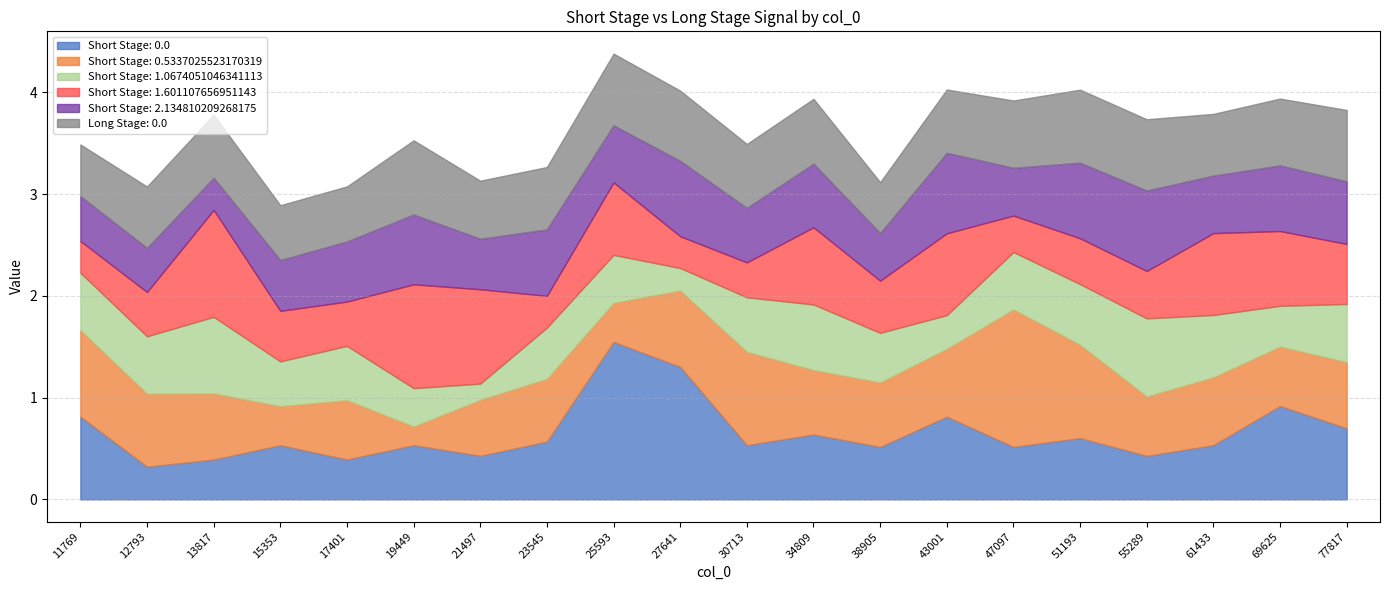

Rank the categories by Short Stage: 1.0674051046341113 value from lowest to highest.

21497, 27641, 43001, 19449, 69625, 15353, 25593, 38905, 23545, 17401, 30713, 11769, 12793, 47097, 77817, 51193, 61433, 34809, 13817, 55289